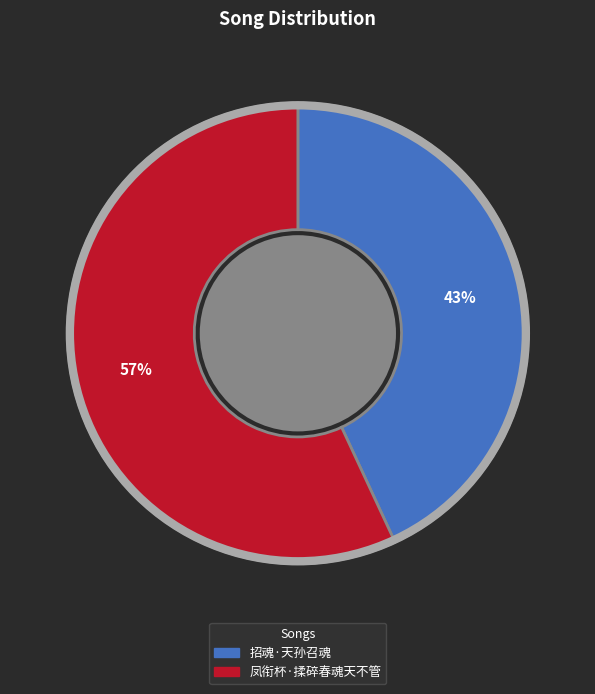

Between 凤衔杯·揉碎春魂天不管 and 招魂·天孙召魂, which is larger?

凤衔杯·揉碎春魂天不管